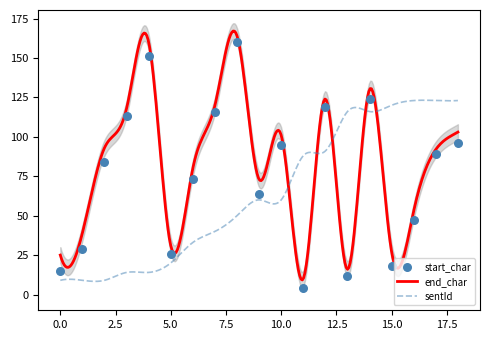

Which series reaches the minimum Y coordinate?

start_char